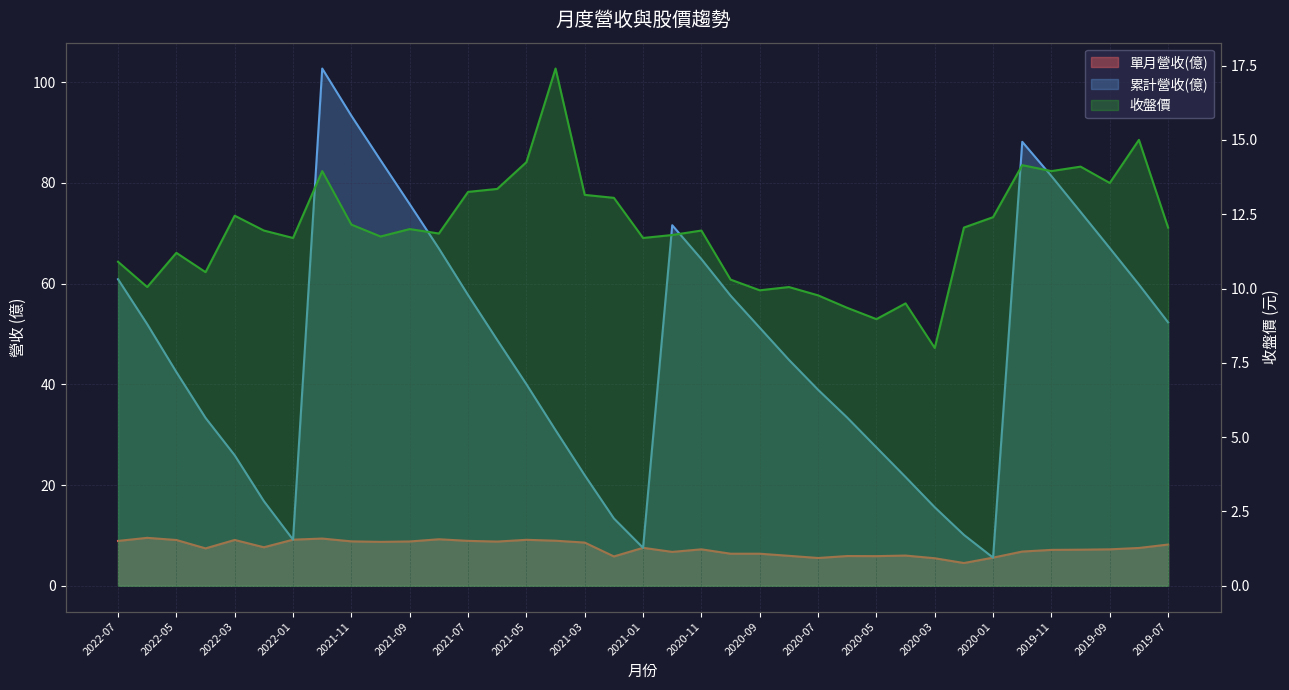

At 2019-07, list the series in order from smallest to largest.

單月營收(億), 收盤價, 累計營收(億)